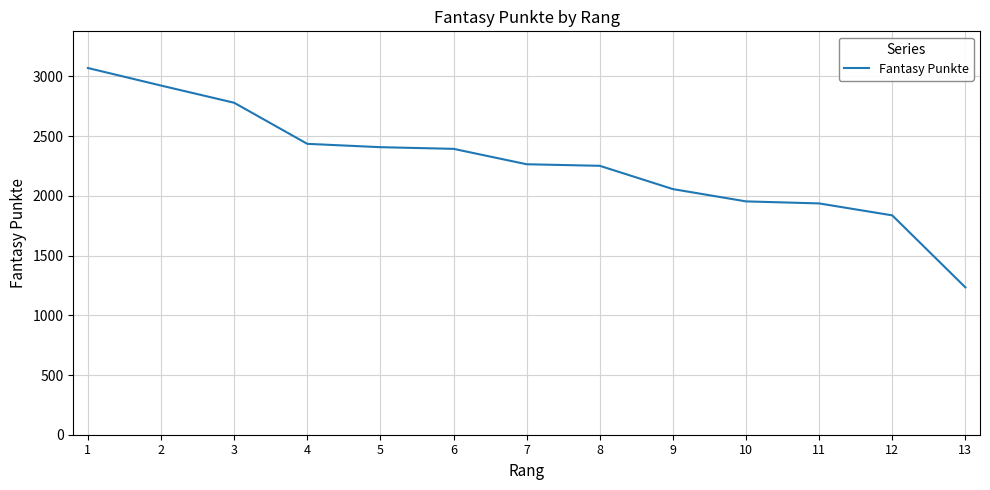

The value at 6 is 2394. True or false?

True